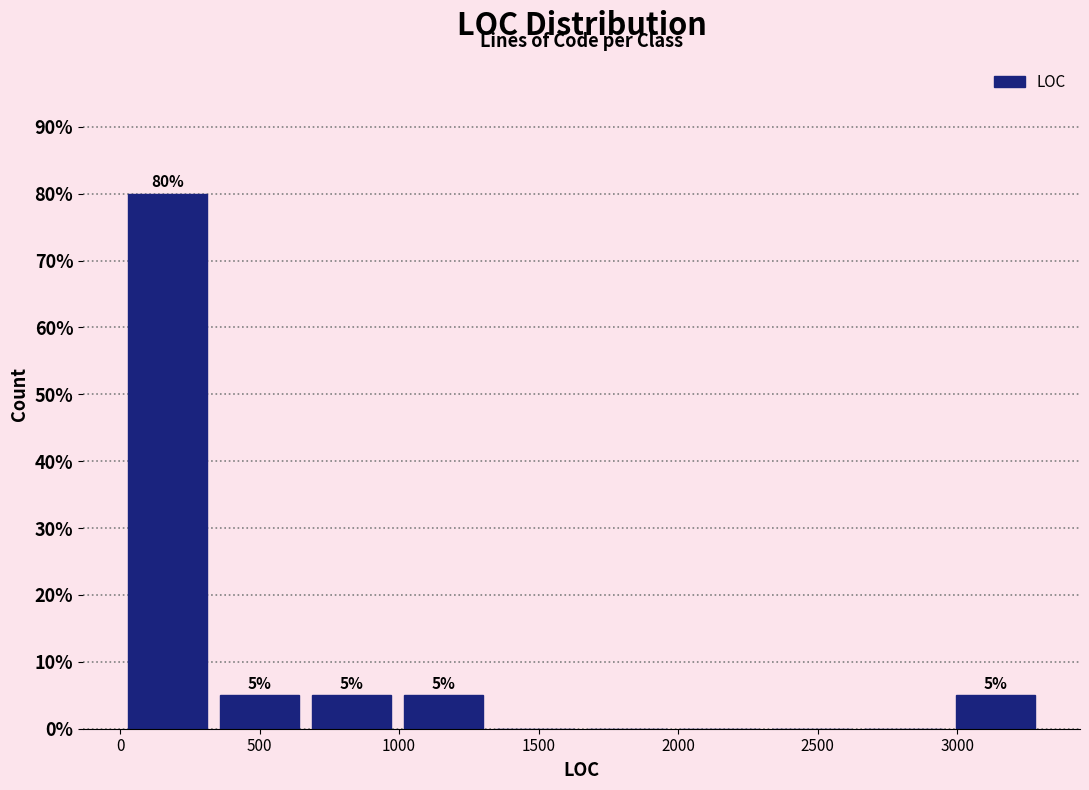

Over which range of the x-axis is the bar tallest?

0 to 350